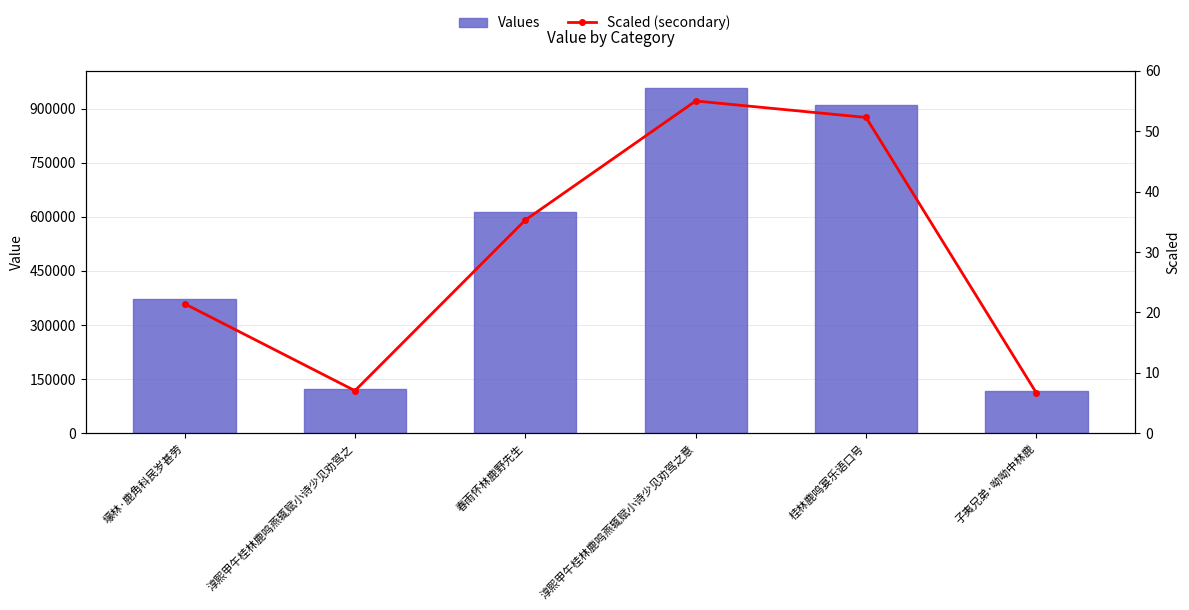

Between 淳熙甲午桂林鹿鸣燕辄赋小诗少见劝驾之 and 春雨怀林鹿野先生, which series saw the biggest shift?

Values